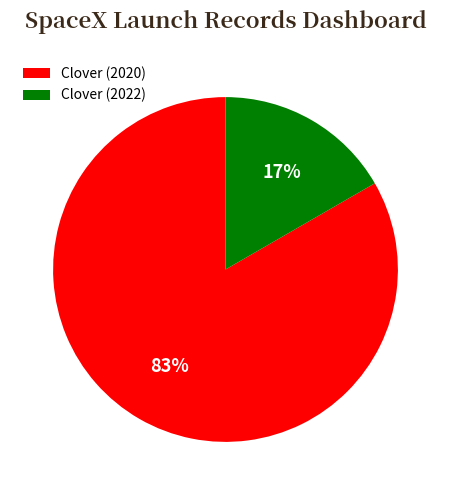

What percentage is the Clover (2022) slice, to the nearest percent?

17%